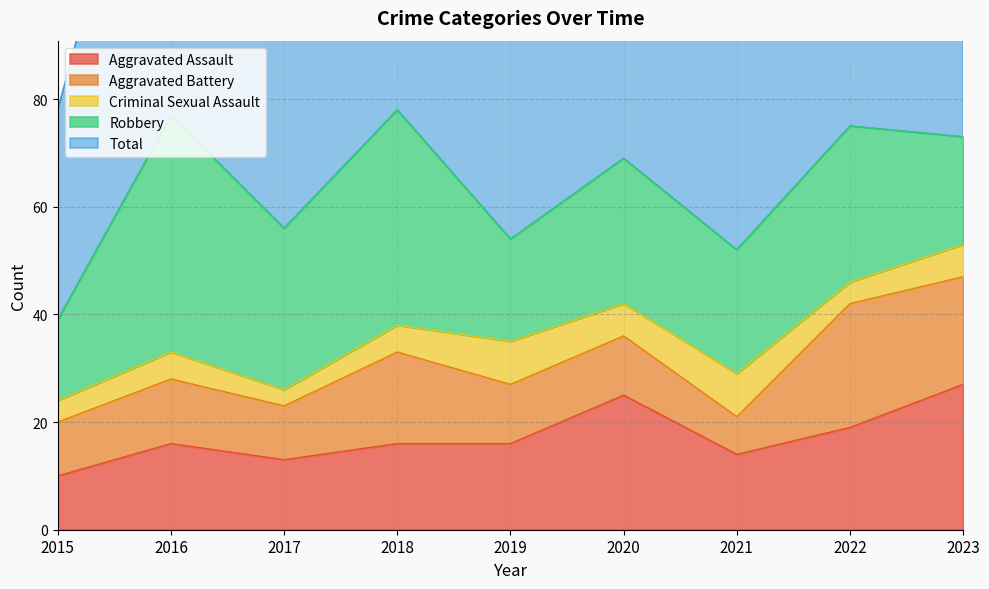

At which category does Criminal Sexual Assault reach its first local peak?

2016